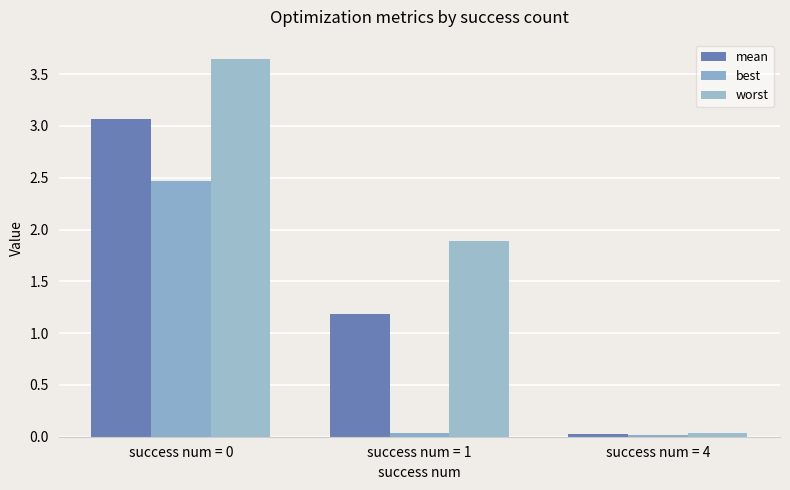

List the series in order of their peak value, lowest first.

best, mean, worst